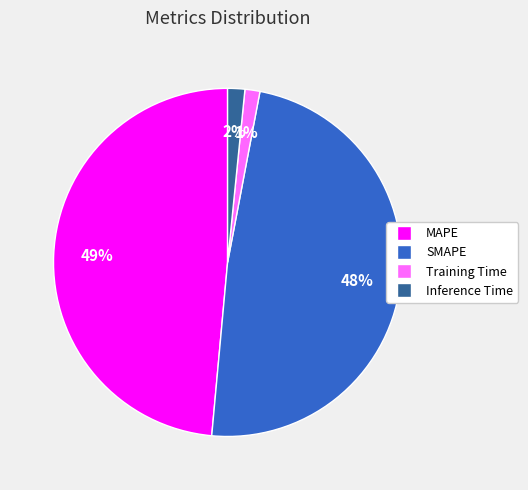

Does SMAPE represent more than half of the total?

No